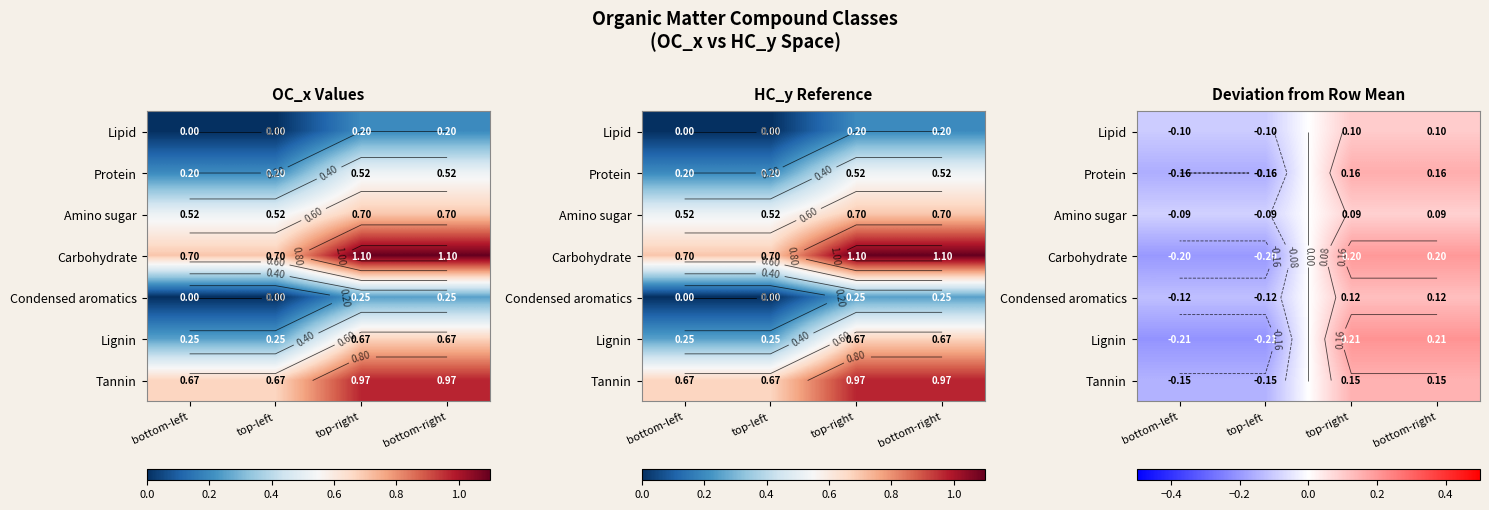

At which category is the sum across all series the highest?

top-right